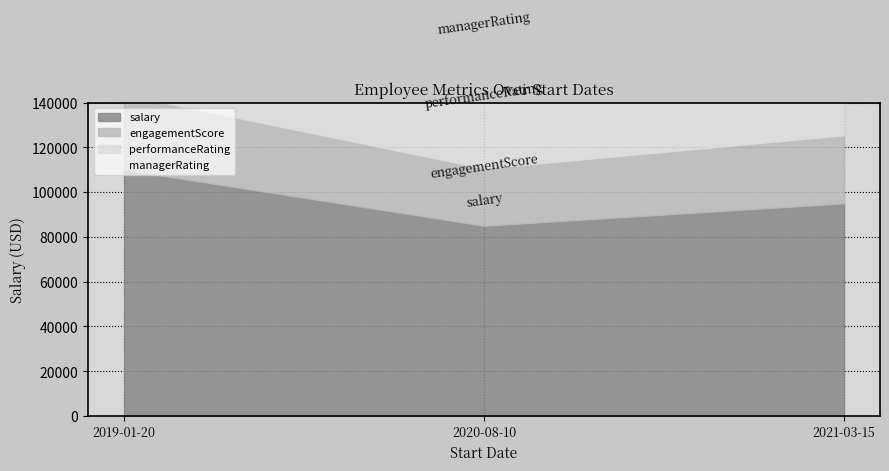

The value of performanceRating at 2021-03-15 is 0.9. True or false?

False